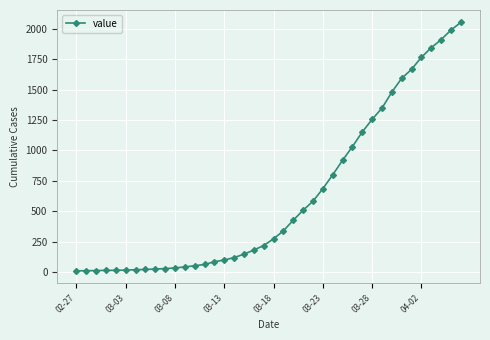

What is the sum of all values?

24820